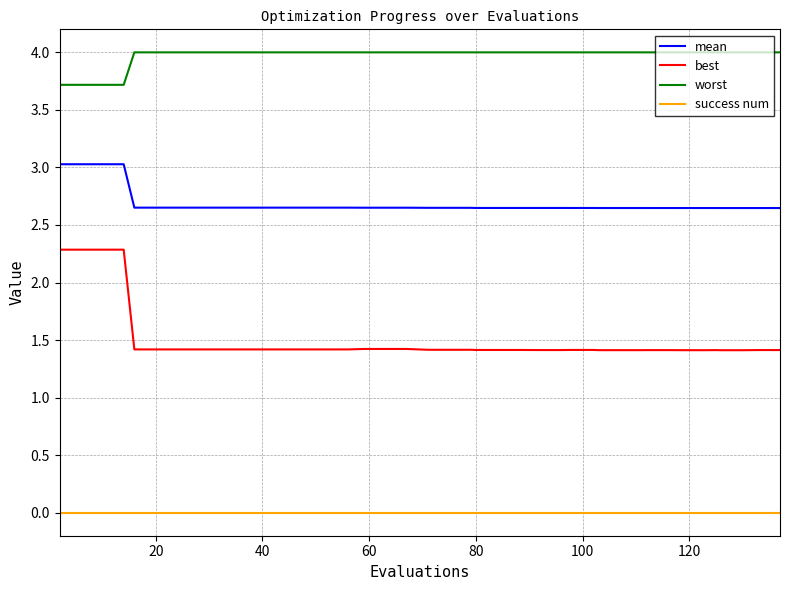

List the series in order of their peak value, highest first.

worst, mean, best, success num